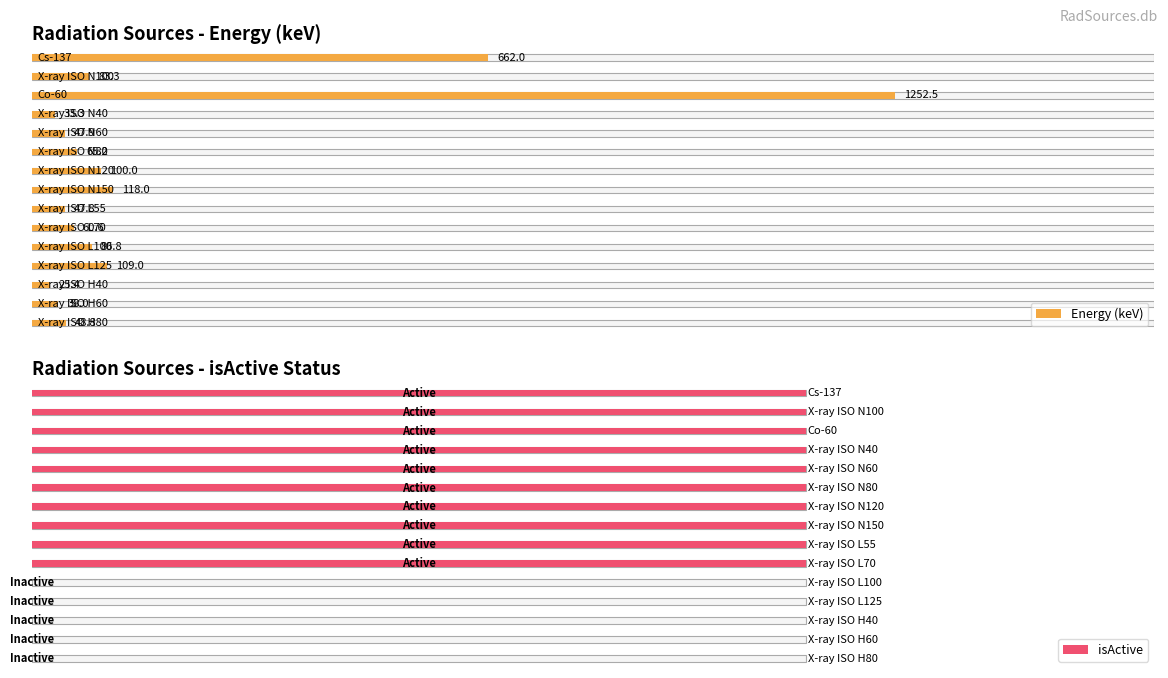

What value does the isActive series have at X-ray ISO N120?

1.0